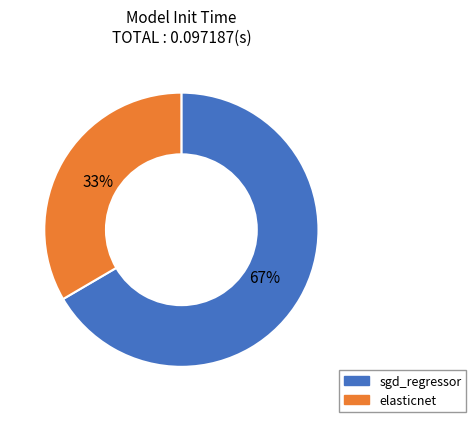

How many segments does this pie chart have?

2